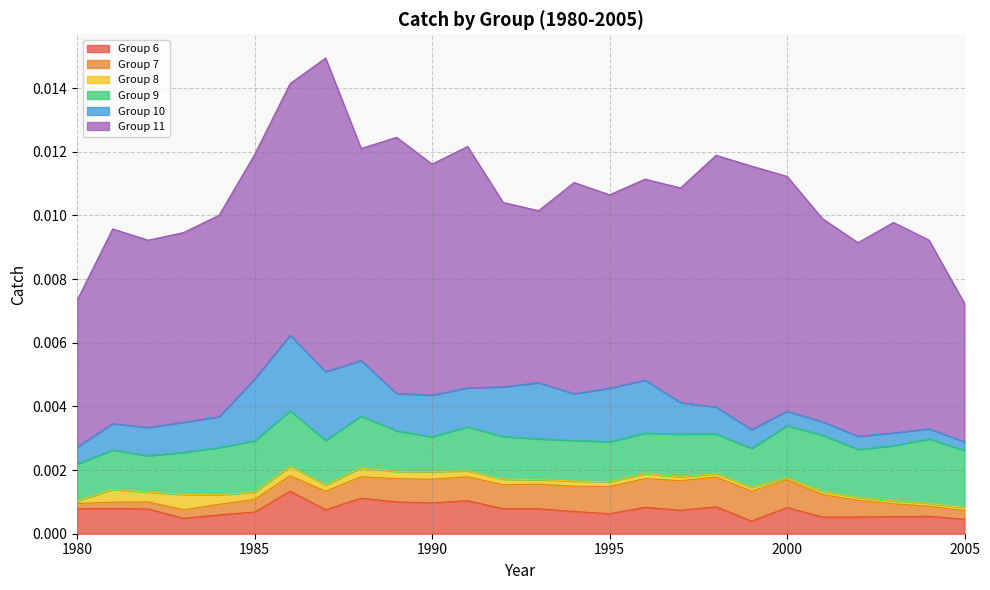

The value of Group 10 at 1990 is 0.0. True or false?

False